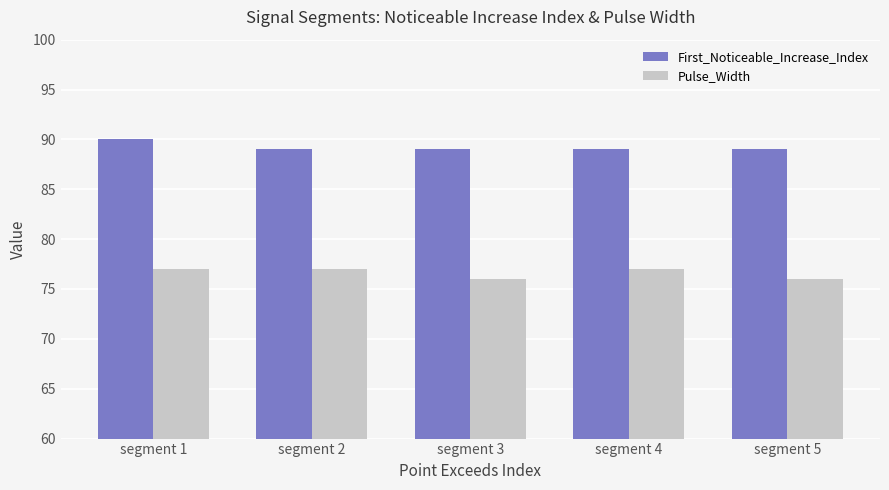

Rank the series by their maximum value, from lowest to highest.

Pulse_Width, First_Noticeable_Increase_Index